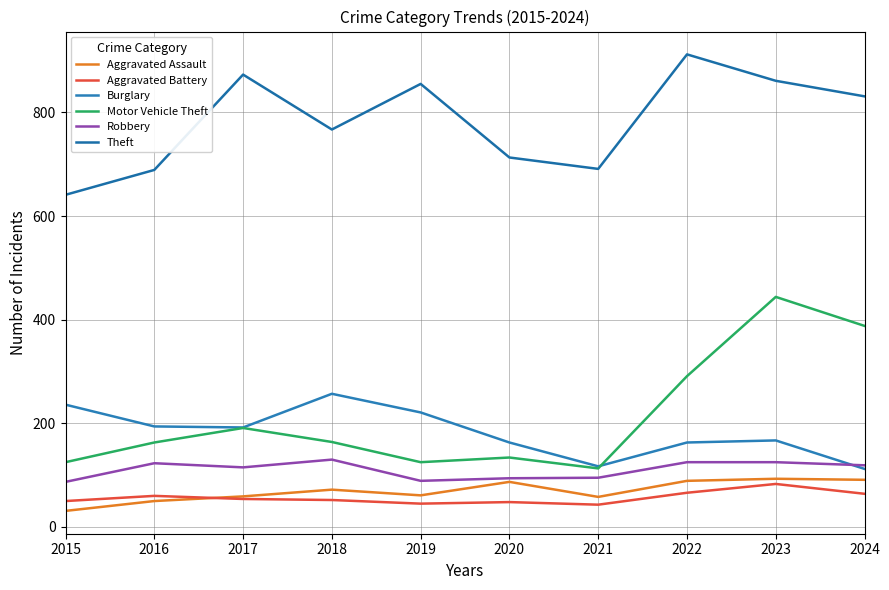

What is the maximum value for Burglary?

257